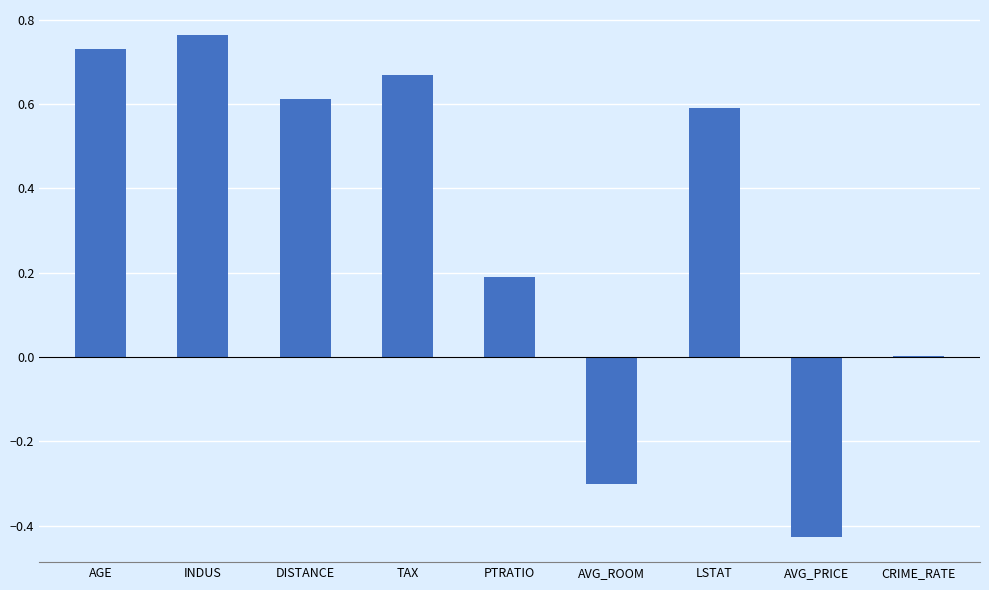

Are the bars grouped side by side (vs. stacked)?

No